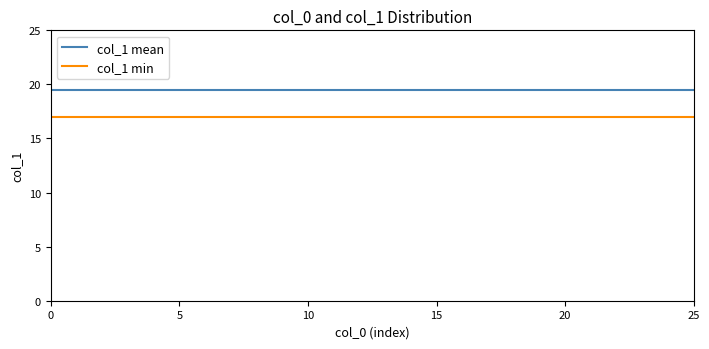

How many series are shown in this chart?

2